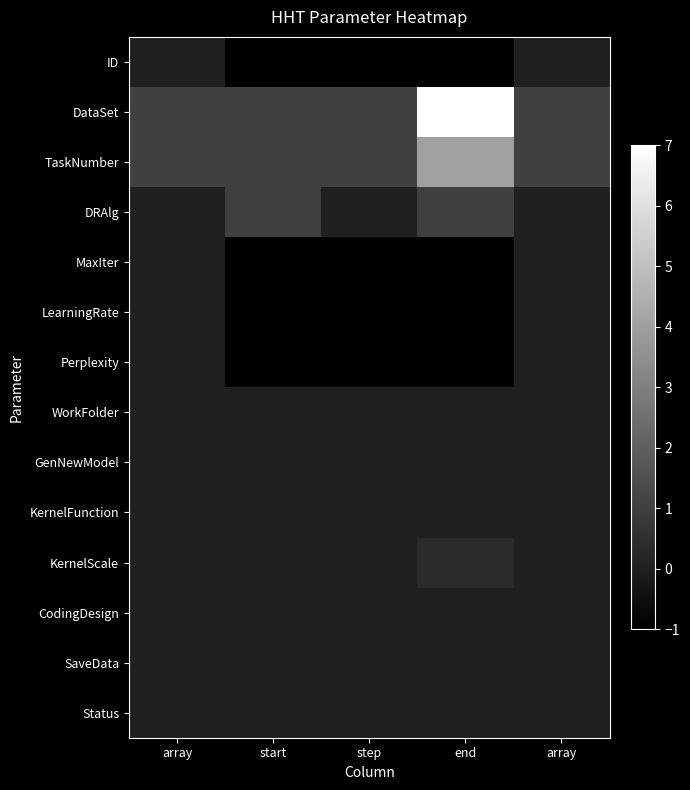

Which series changed the most between step and end?

DataSet